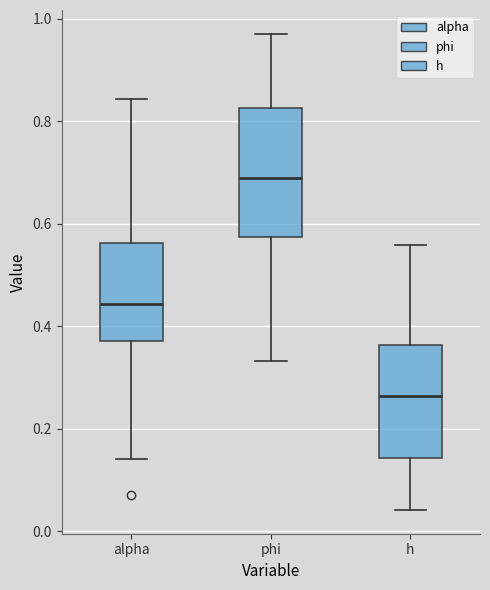

Reading left to right, read every box against the y-axis: the position of its median line, the range the box covers, and the ends of its whiskers. The values are not printed on the chart, so give them approximately, as read against the axis.

alpha: median 0.44, box 0.38 to 0.56, whiskers 0.14 to 0.84
phi: median 0.68, box 0.58 to 0.82, whiskers 0.34 to 0.98
h: median 0.26, box 0.14 to 0.36, whiskers 0.04 to 0.56